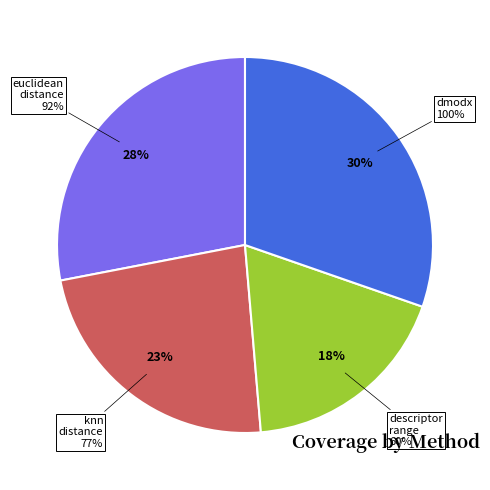

Rank the categories by value from lowest to highest.

descriptor_range, knn_distance, euclidean_distance, dmodx